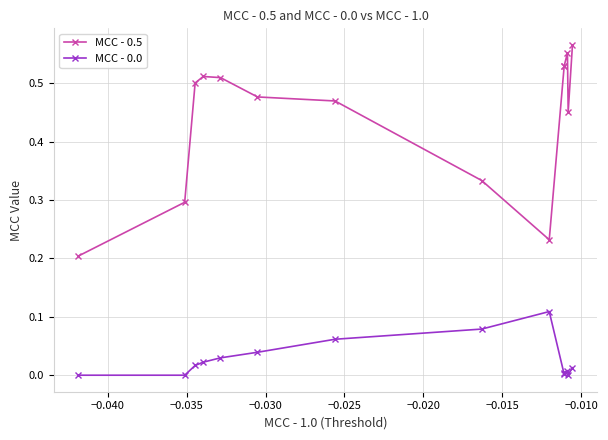

Which series has the largest range (max minus min)?

MCC - 0.5